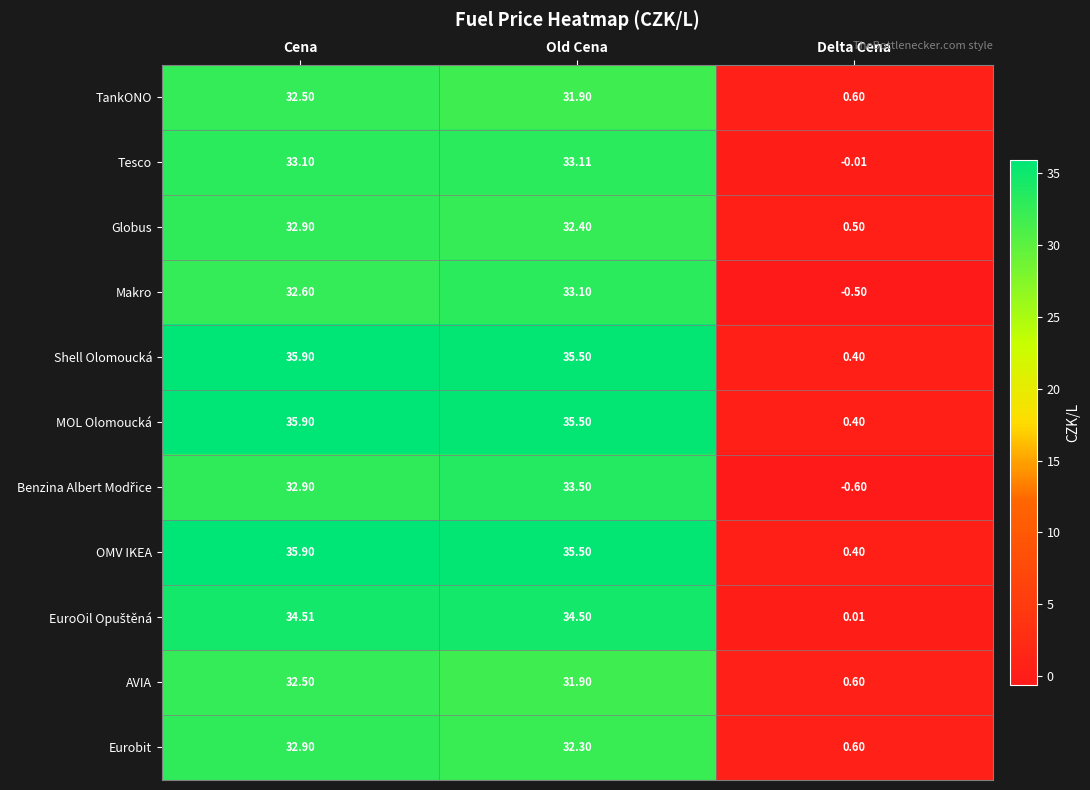

Where is Eurobit nearest to the value 16?

Delta Cena